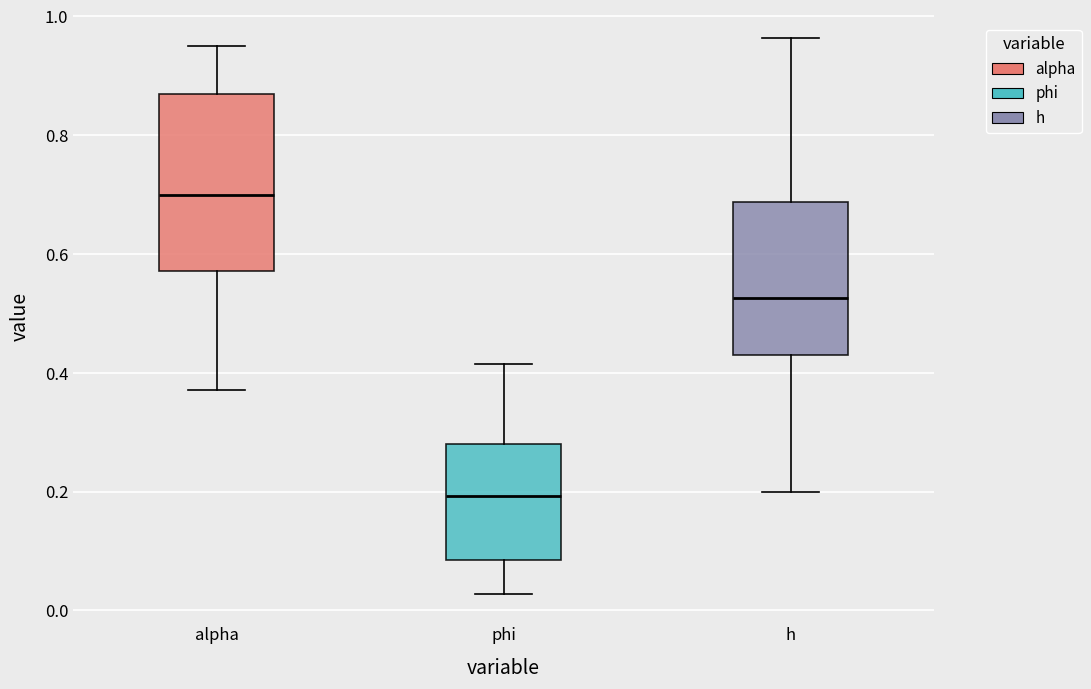

Comparing the boxes themselves (not the whiskers), which one is the tallest?

alpha